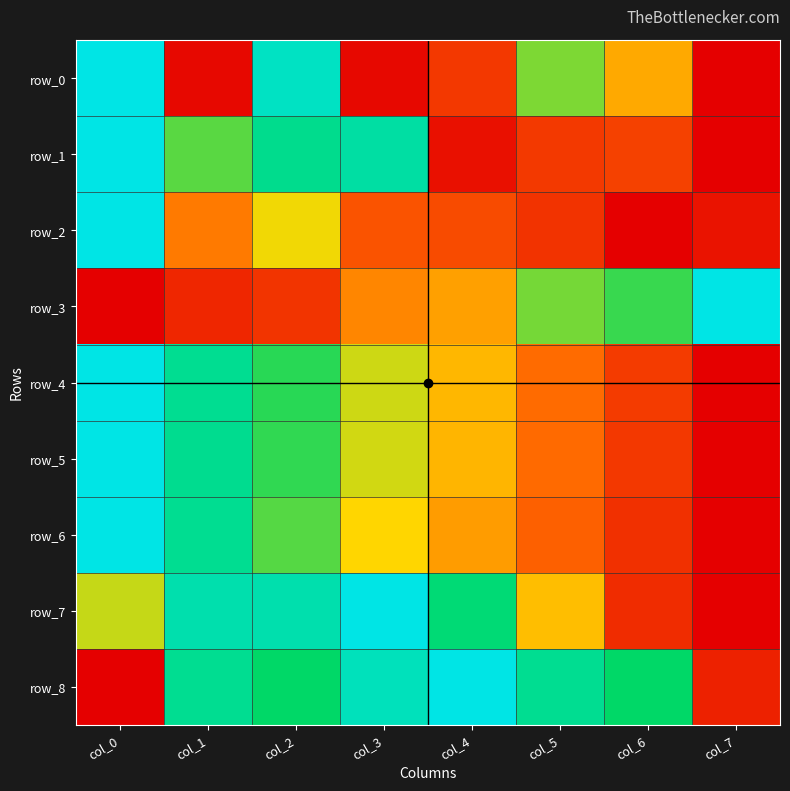

At which label does row_7 reach its minimum?

col_7